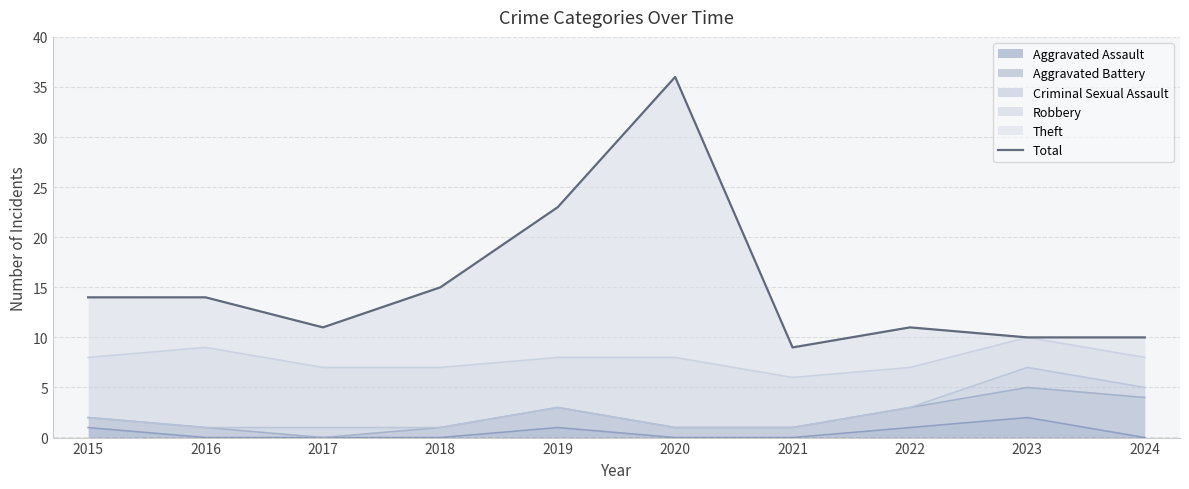

How many interior local peaks (higher than both neighbors) does the data have?

2